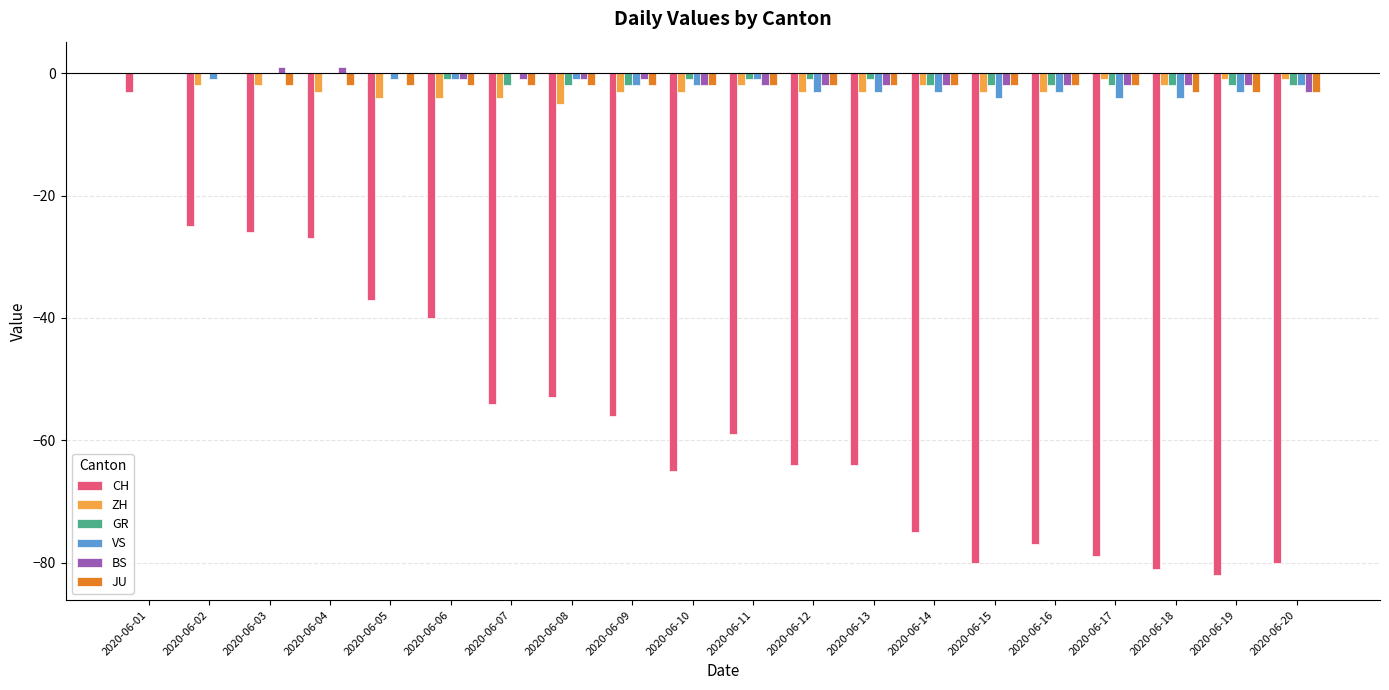

Reading left to right, extract all data points from this chart.

CH: 2020-06-01=-3	2020-06-02=-25	2020-06-03=-26	2020-06-04=-27	2020-06-05=-37	2020-06-06=-40	2020-06-07=-54	2020-06-08=-53	2020-06-09=-56	2020-06-10=-65	2020-06-11=-59	2020-06-12=-64	2020-06-13=-64	2020-06-14=-75	2020-06-15=-80	2020-06-16=-77	2020-06-17=-79	2020-06-18=-81	2020-06-19=-82	2020-06-20=-80
ZH: 2020-06-01=0	2020-06-02=-2	2020-06-03=-2	2020-06-04=-3	2020-06-05=-4	2020-06-06=-4	2020-06-07=-4	2020-06-08=-5	2020-06-09=-3	2020-06-10=-3	2020-06-11=-2	2020-06-12=-3	2020-06-13=-3	2020-06-14=-2	2020-06-15=-3	2020-06-16=-3	2020-06-17=-1	2020-06-18=-2	2020-06-19=-1	2020-06-20=-1
GR: 2020-06-01=0	2020-06-02=0	2020-06-03=0	2020-06-04=0	2020-06-05=0	2020-06-06=-1	2020-06-07=-2	2020-06-08=-2	2020-06-09=-2	2020-06-10=-1	2020-06-11=-1	2020-06-12=-1	2020-06-13=-1	2020-06-14=-2	2020-06-15=-2	2020-06-16=-2	2020-06-17=-2	2020-06-18=-2	2020-06-19=-2	2020-06-20=-2
VS: 2020-06-01=0	2020-06-02=-1	2020-06-03=0	2020-06-04=0	2020-06-05=-1	2020-06-06=-1	2020-06-07=0	2020-06-08=-1	2020-06-09=-2	2020-06-10=-2	2020-06-11=-1	2020-06-12=-3	2020-06-13=-3	2020-06-14=-3	2020-06-15=-4	2020-06-16=-3	2020-06-17=-4	2020-06-18=-4	2020-06-19=-3	2020-06-20=-2
BS: 2020-06-01=0	2020-06-02=0	2020-06-03=1	2020-06-04=1	2020-06-05=0	2020-06-06=-1	2020-06-07=-1	2020-06-08=-1	2020-06-09=-1	2020-06-10=-2	2020-06-11=-2	2020-06-12=-2	2020-06-13=-2	2020-06-14=-2	2020-06-15=-2	2020-06-16=-2	2020-06-17=-2	2020-06-18=-2	2020-06-19=-2	2020-06-20=-3
JU: 2020-06-01=0	2020-06-02=0	2020-06-03=-2	2020-06-04=-2	2020-06-05=-2	2020-06-06=-2	2020-06-07=-2	2020-06-08=-2	2020-06-09=-2	2020-06-10=-2	2020-06-11=-2	2020-06-12=-2	2020-06-13=-2	2020-06-14=-2	2020-06-15=-2	2020-06-16=-2	2020-06-17=-2	2020-06-18=-3	2020-06-19=-3	2020-06-20=-3